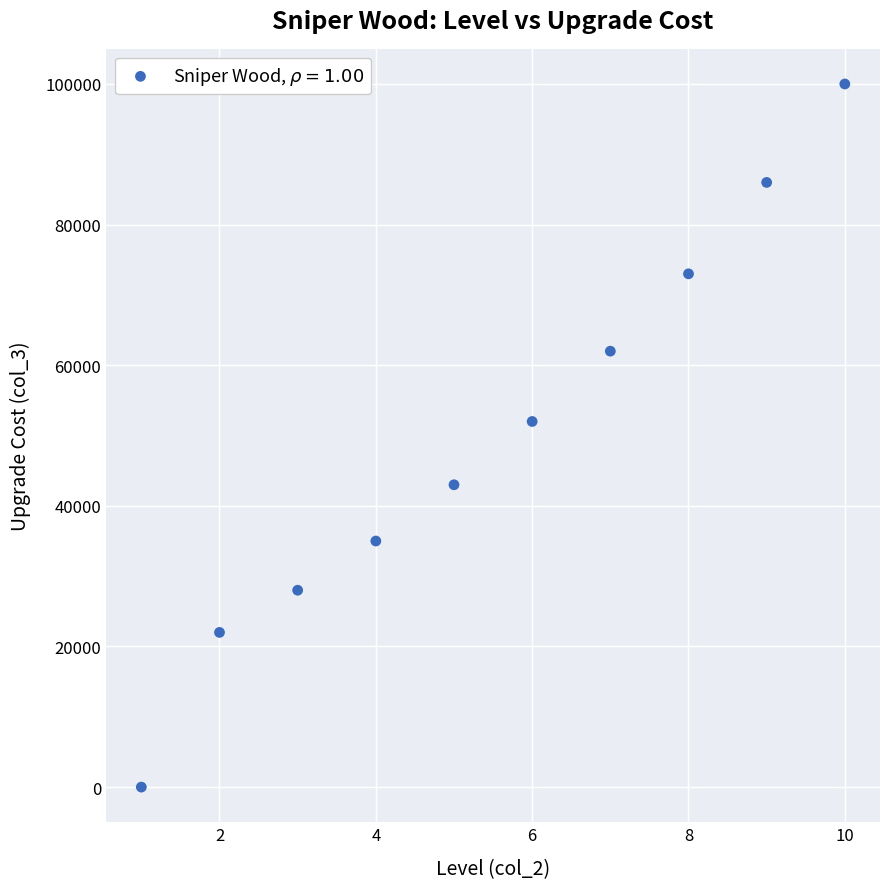

What is the range of Y values (max minus min)?

100000